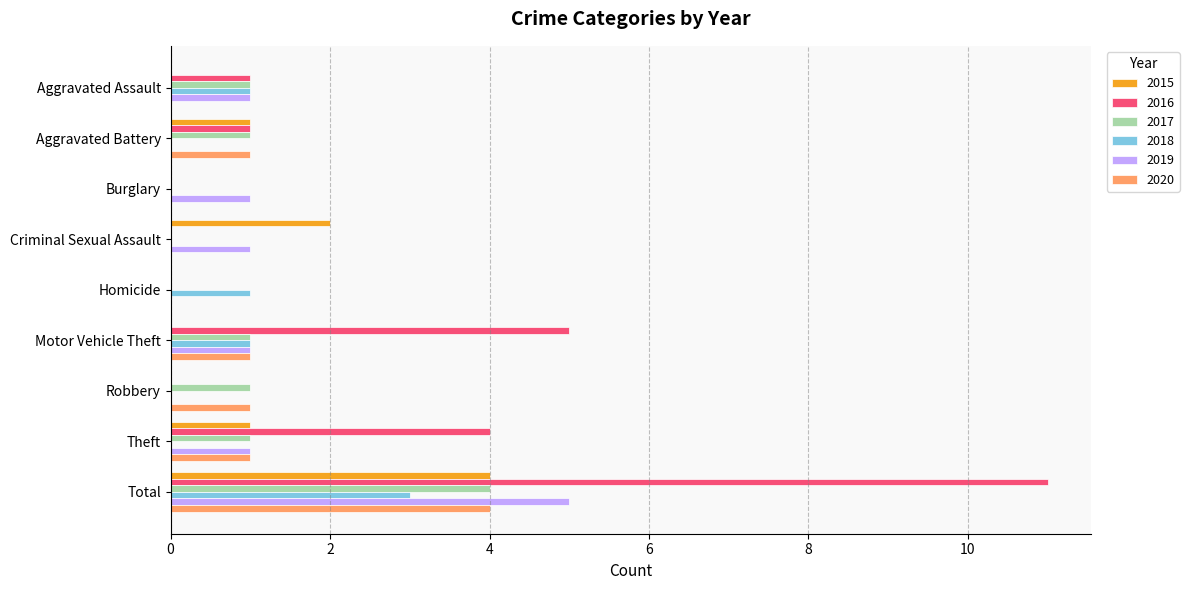

How many series are shown in this chart?

6